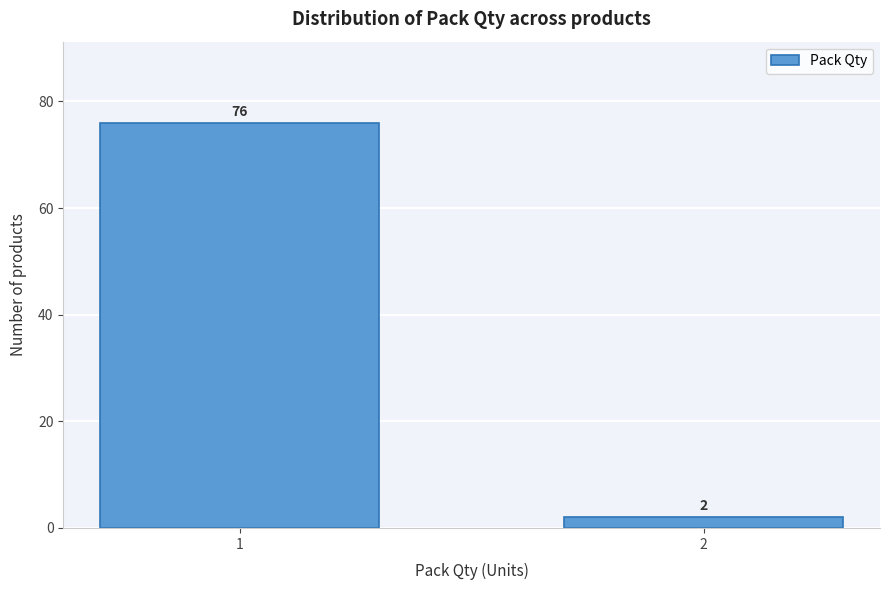

Reading left to right, extract all data points from this chart.

76	2